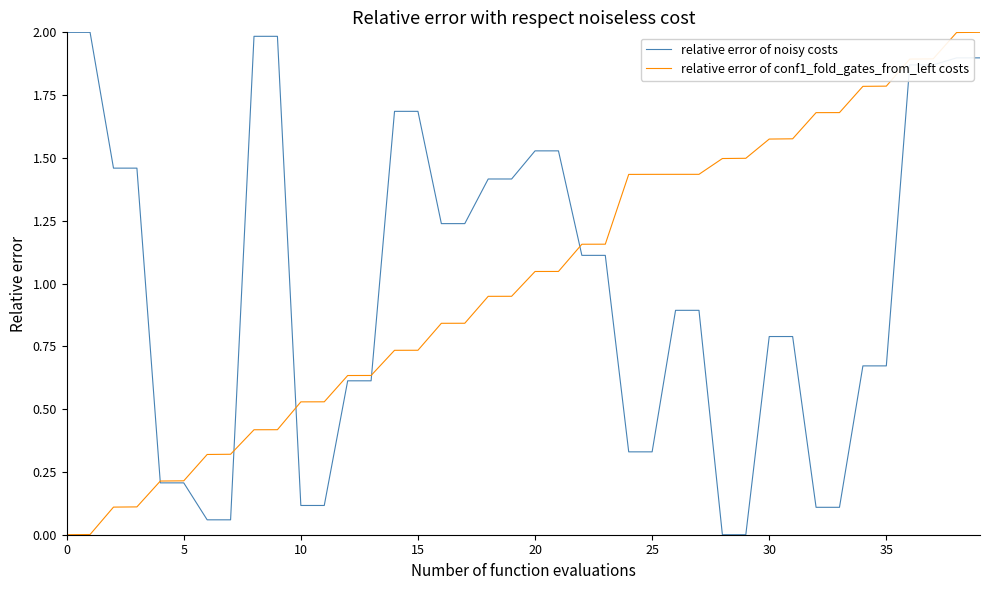

What is the maximum value for relative error of conf1_fold_gates_from_left costs?

2.0